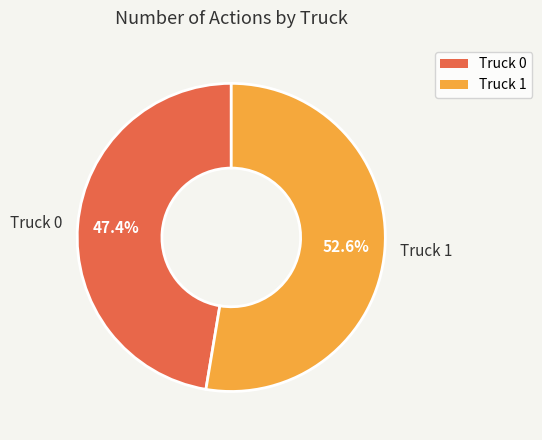

To the nearest percent, what is the combined percentage of Truck 0 and Truck 1?

100%